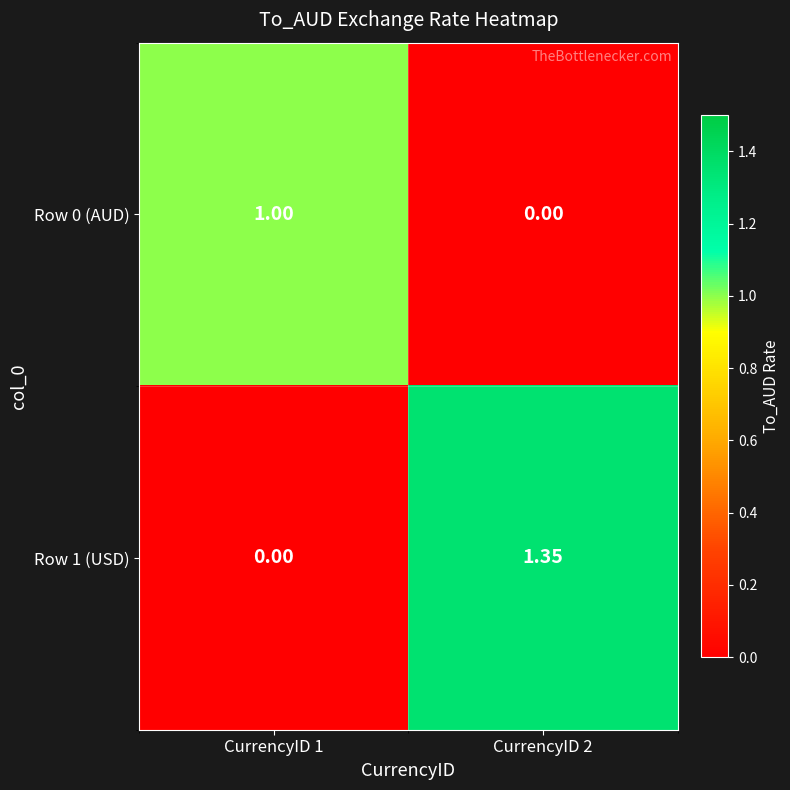

Is the value of Row 1 (USD) at CurrencyID 2 greater than the value of Row 0 (AUD) at CurrencyID 2?

Yes